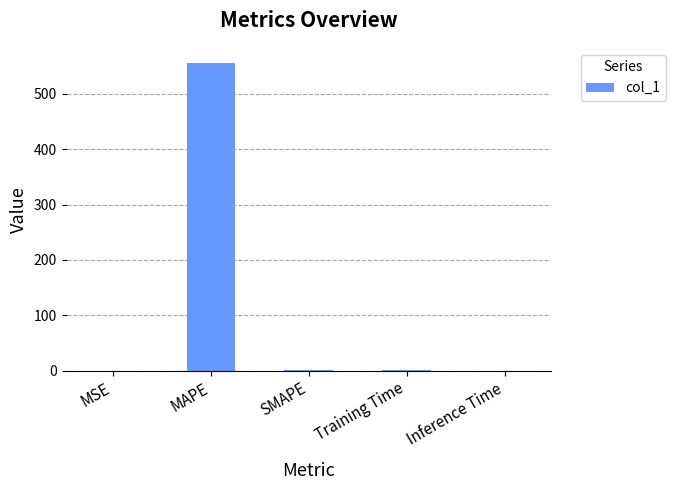

Which has a higher value, MAPE or Inference Time?

MAPE